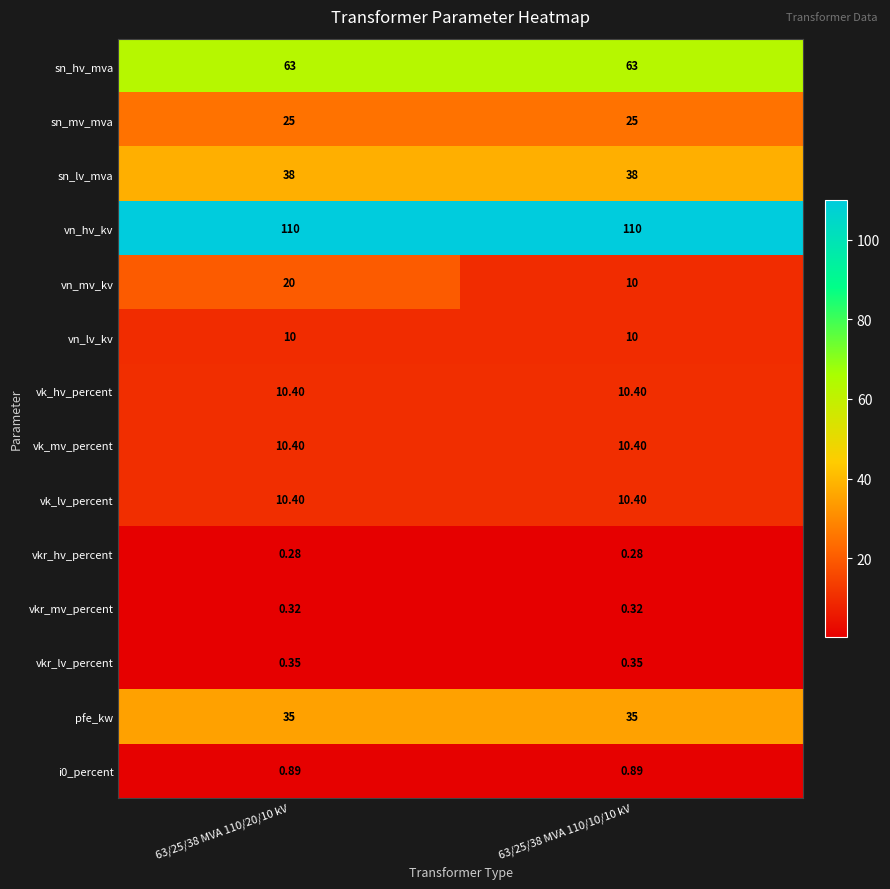

Which series has the widest spread of values?

vn_mv_kv